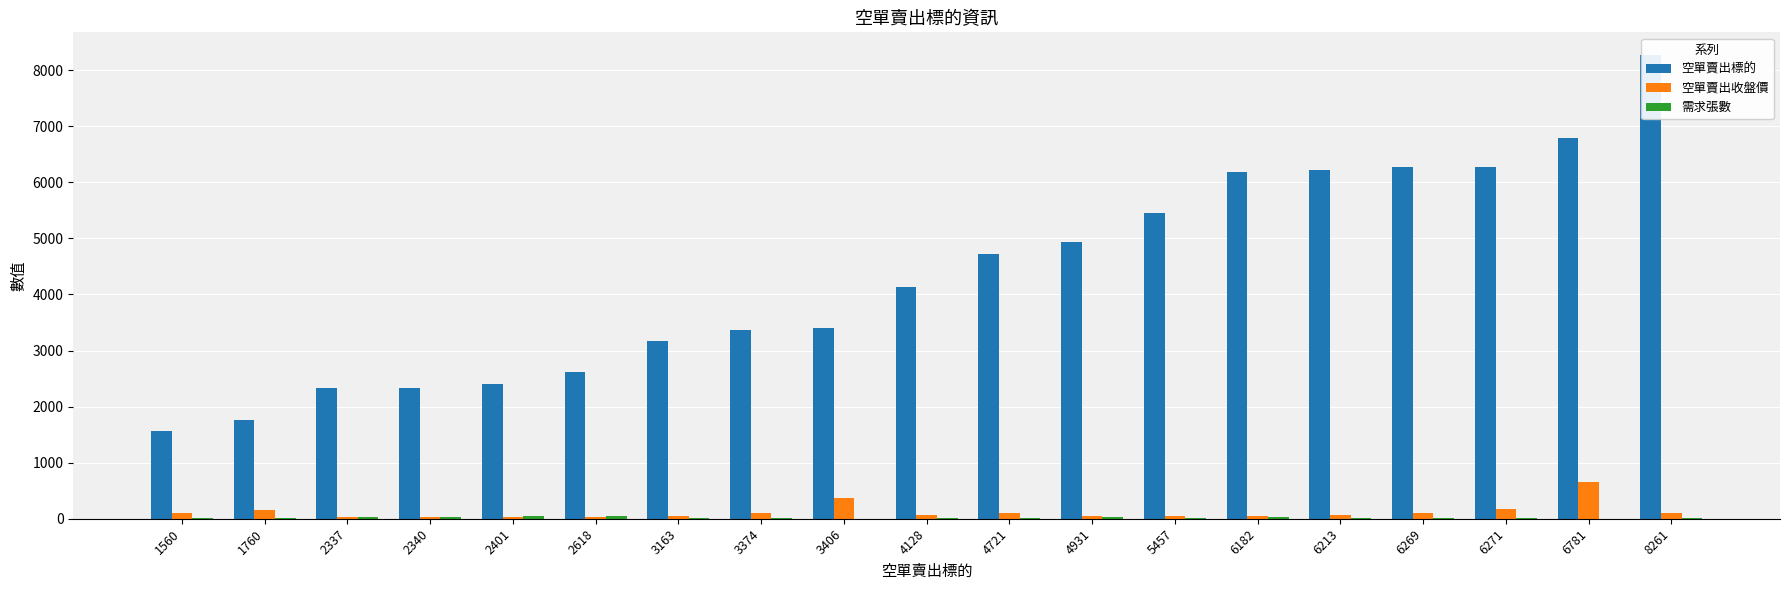

List the series in order of their peak value, lowest first.

需求張數, 空單賣出收盤價, 空單賣出標的